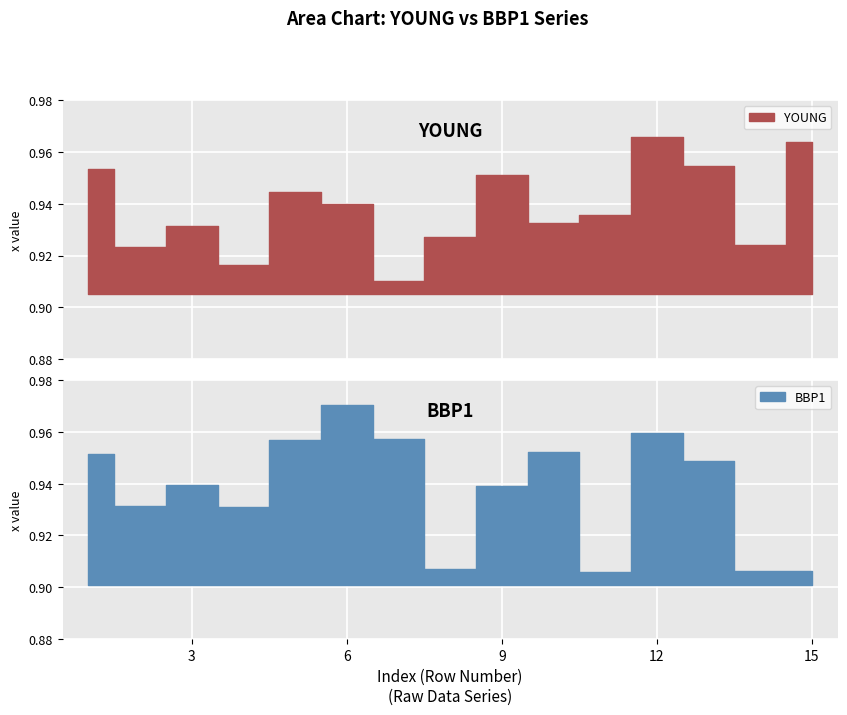

Which series has the largest total across all categories?

YOUNG